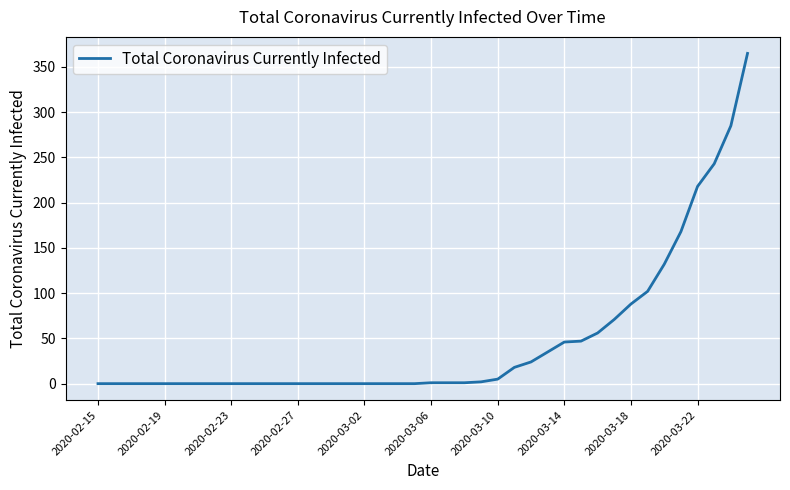

What is the maximum value shown in the chart?

365